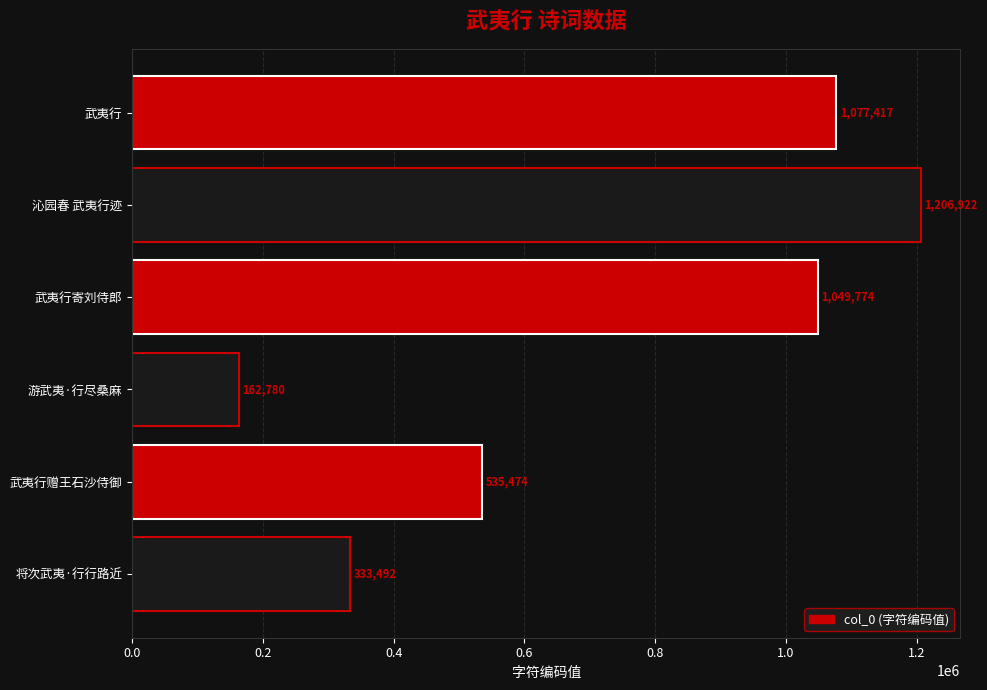

Read the value at 武夷行寄刘侍郎, to the nearest 10.

1049770